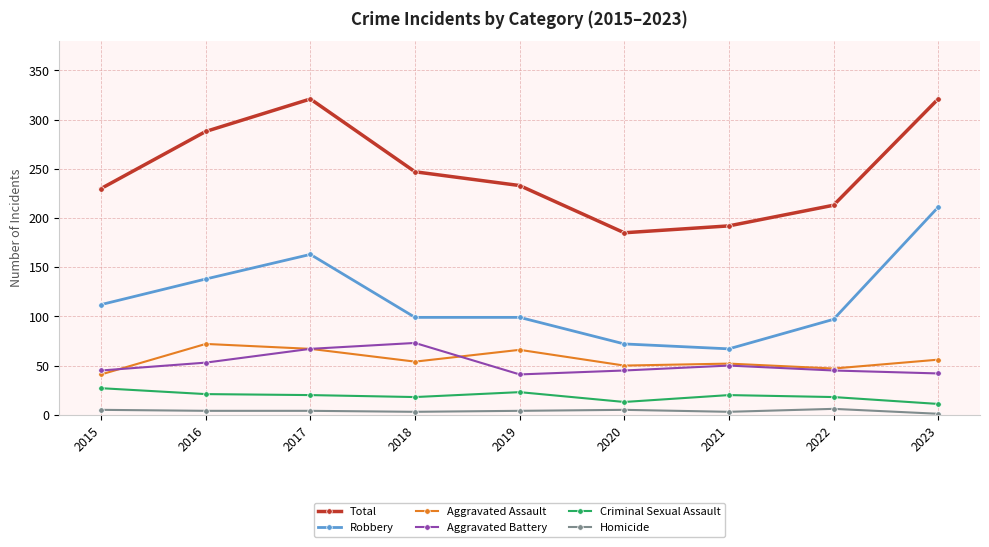

Which series has the widest spread of values?

Robbery